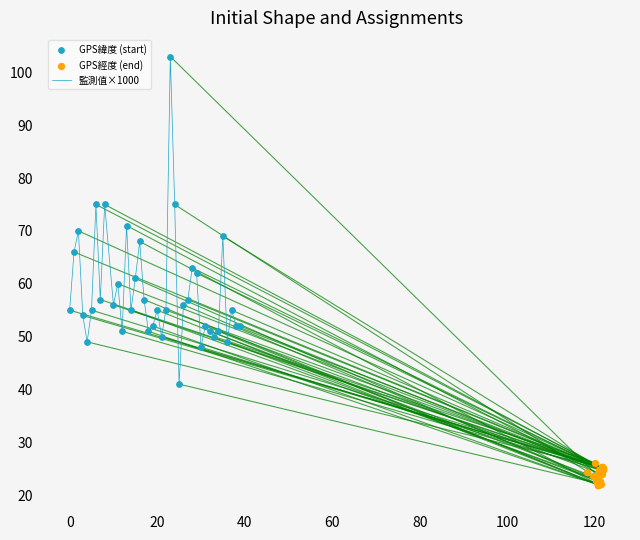

Which series has the largest Y range (max minus min)?

監測值×1000